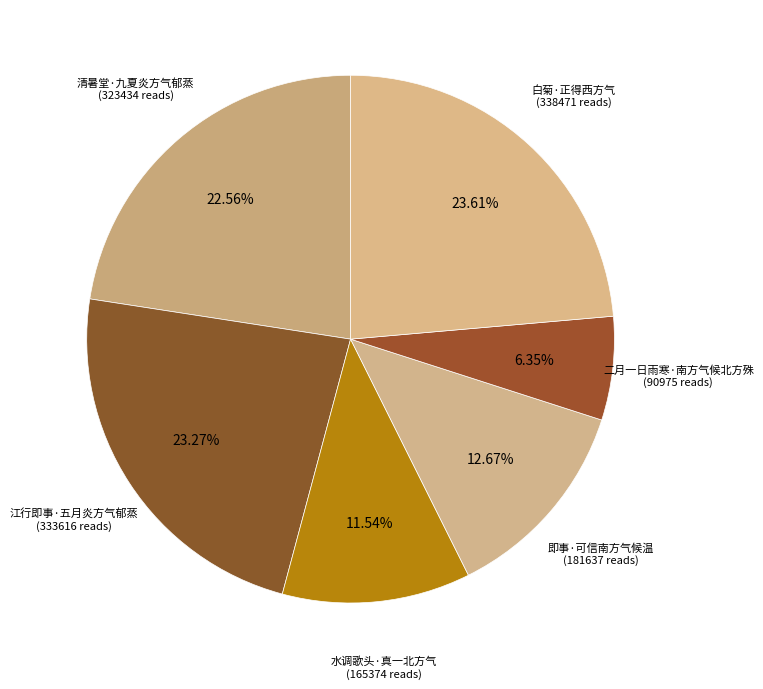

The 清暑堂·九夏炎方气郁蒸 slice represents 23% of the pie. True or false?

True